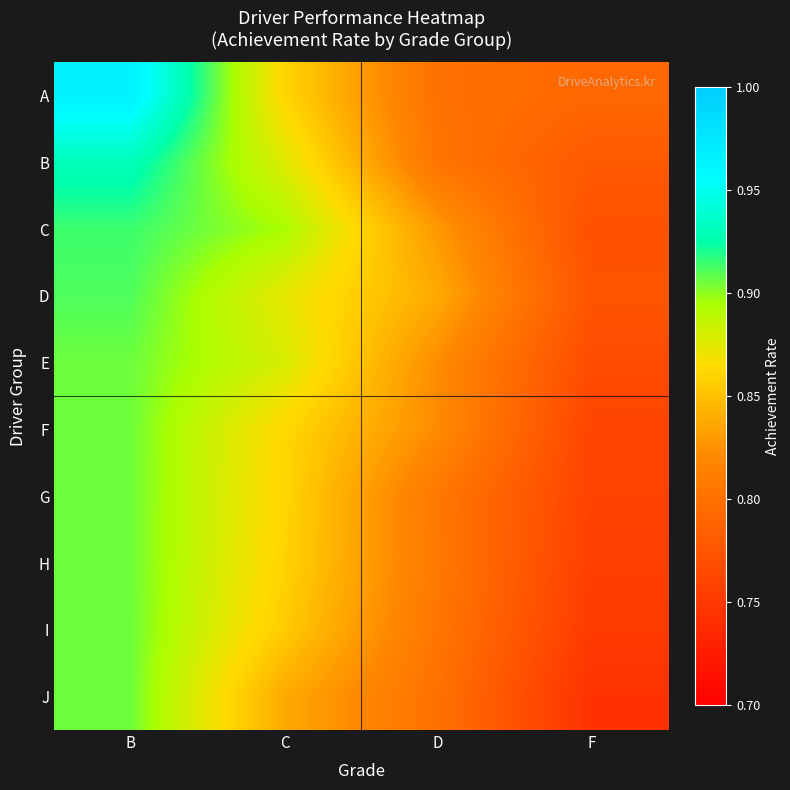

List the series in order of their peak value, highest first.

A, B, C, D, E, F, G, H, I, J